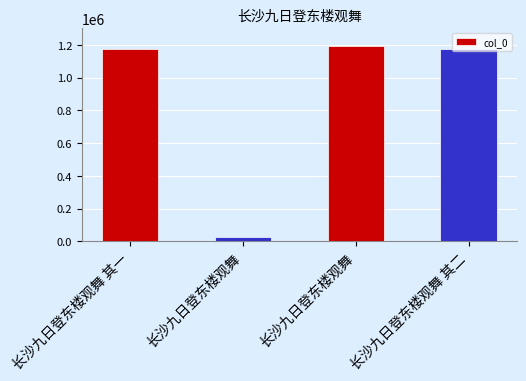

Count the number of data series in this chart.

1